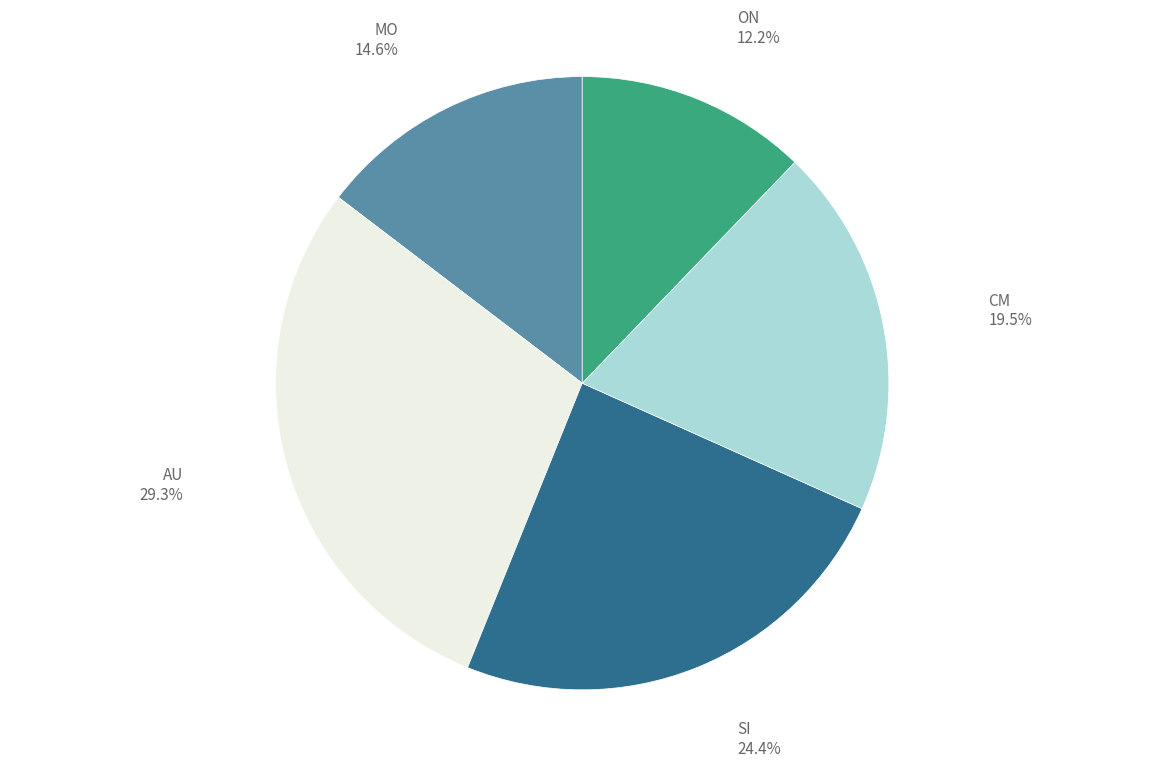

Does any single category account for the majority?

No